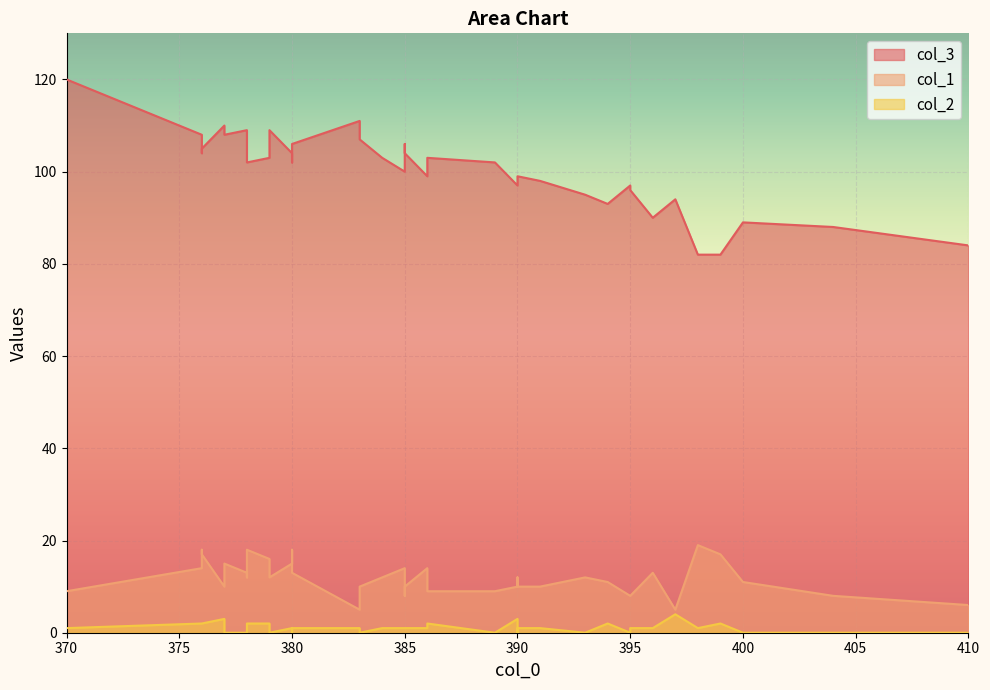

How many values in the col_1 series are below 12?

18